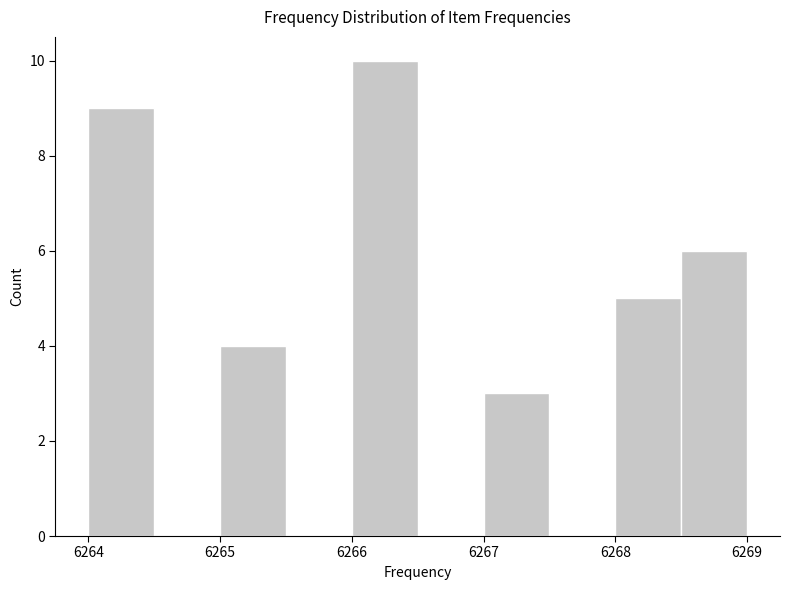

What is the height of the bar covering 6268.0 to 6268.5 on the x-axis? The values are not printed on the chart, so give them approximately, as read against the axis.

5